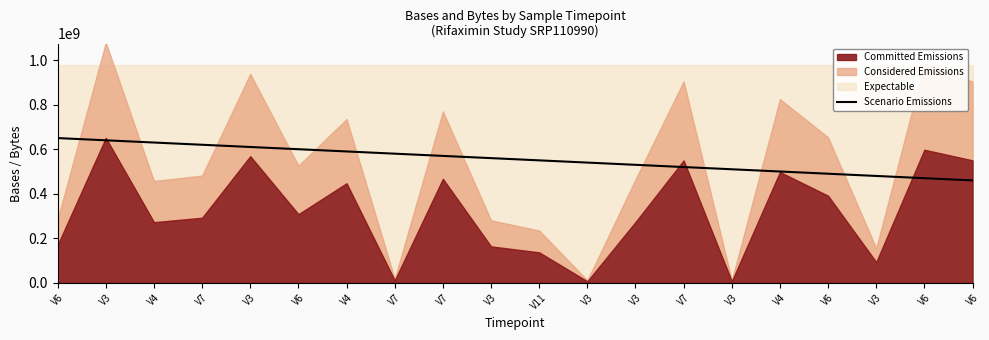

True or false: the data shows 729563228 at V11.

False